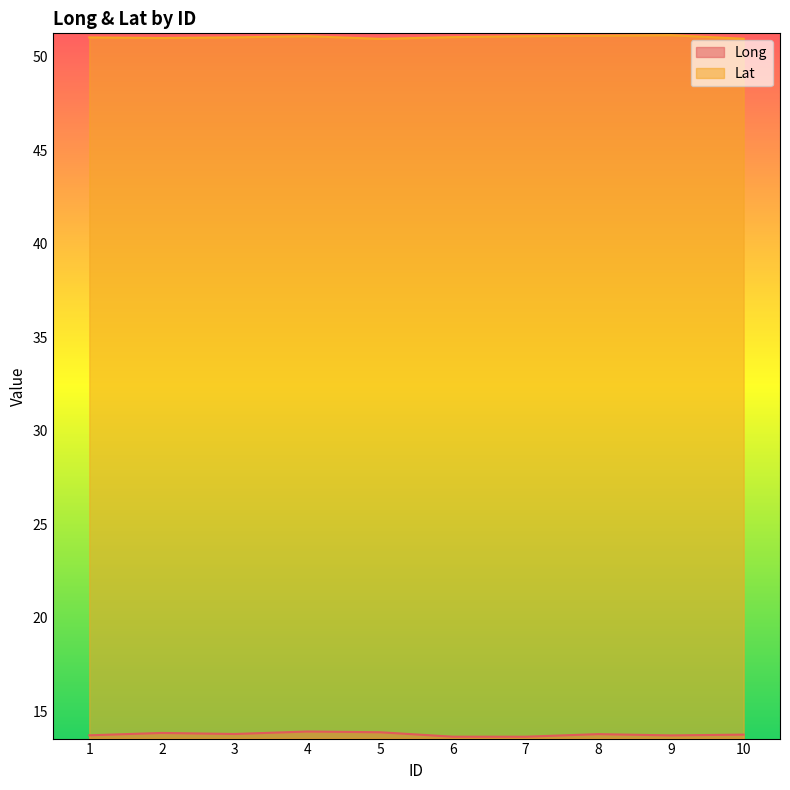

At how many categories does at least one series exceed 19?

10